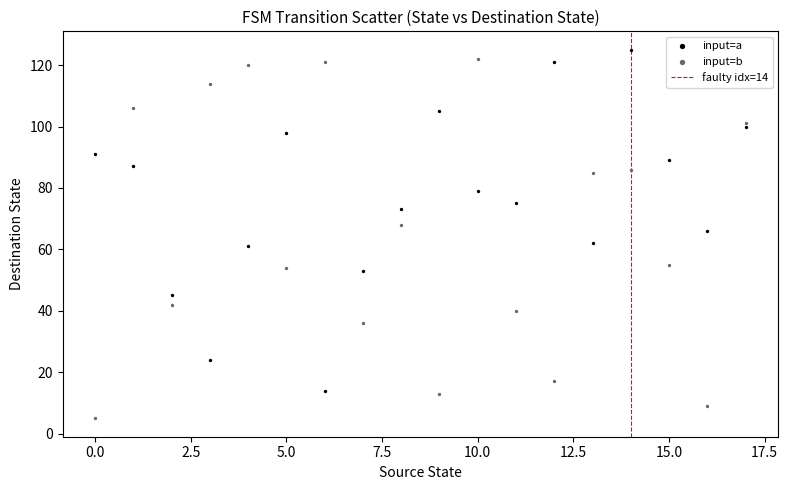

Which series reaches the minimum Y coordinate?

input=b